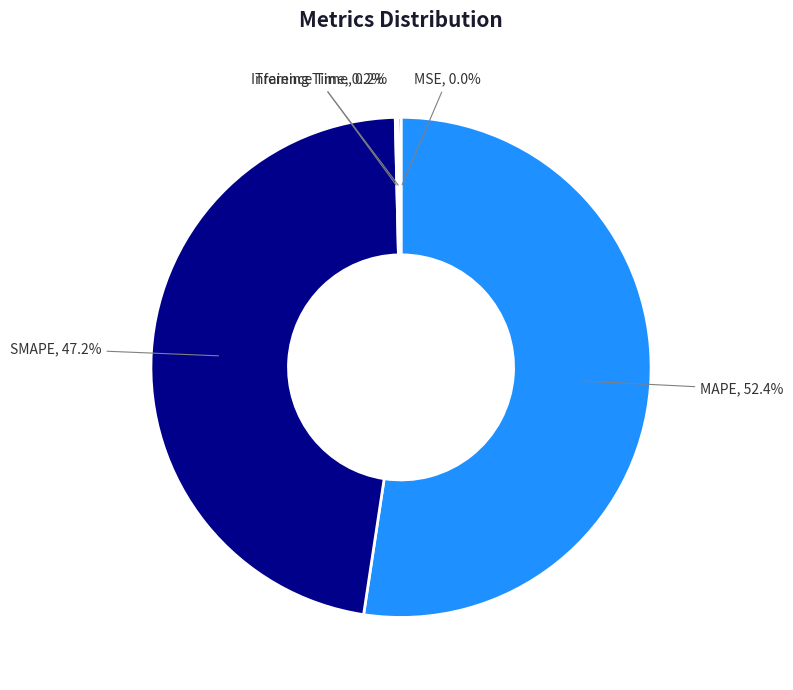

Which category has the biggest portion of the pie?

MAPE